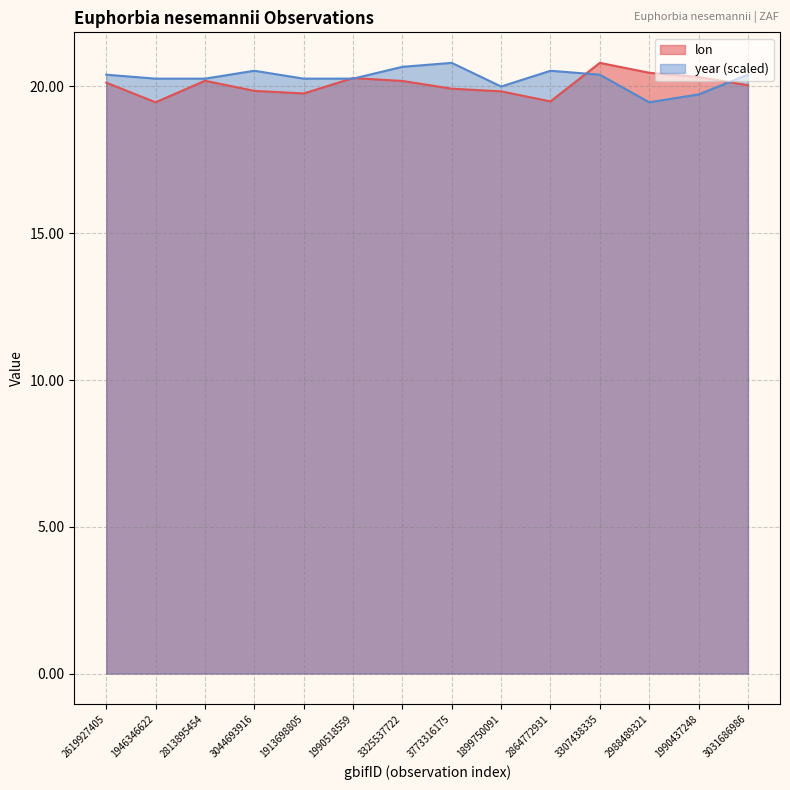

How many times do year and lon cross each other?

4